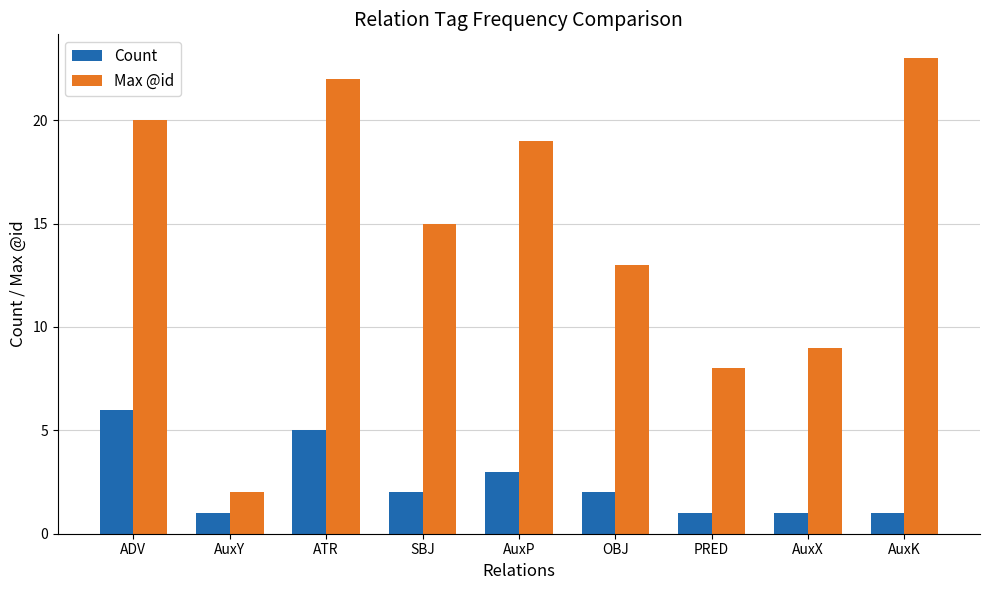

Reading left to right, list all the values displayed in this chart.

Count: 6	1	5	2	3	2	1	1	1
Max @id: 20	2	22	15	19	13	8	9	23